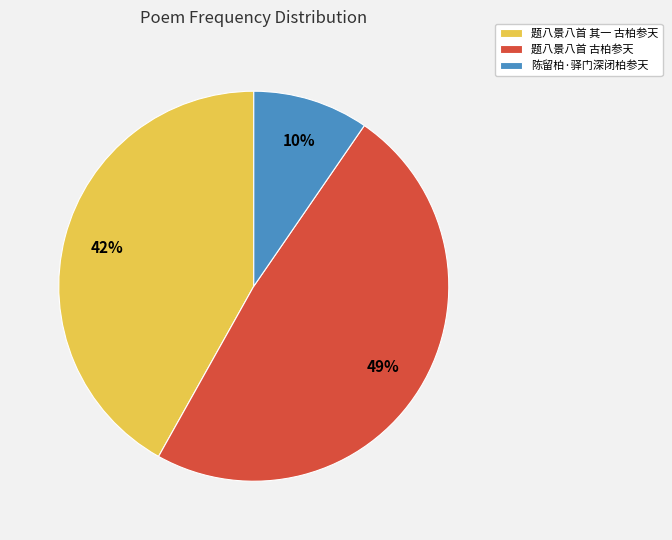

Rank the categories by value from lowest to highest.

陈留柏·驿门深闭柏参天, 题八景八首 其一 古柏参天, 题八景八首 古柏参天